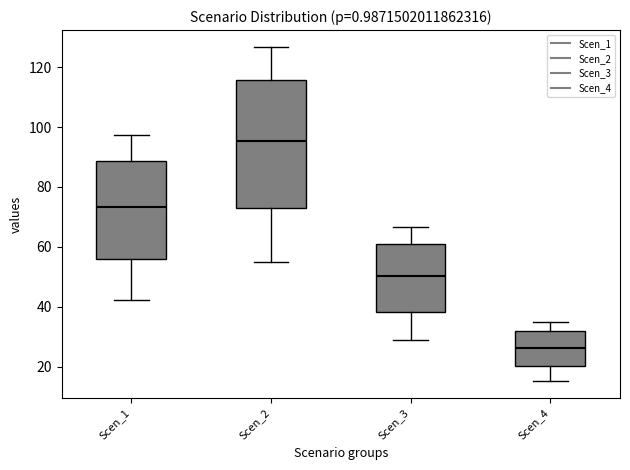

Reading left to right, read every box against the y-axis: the position of its median line, the range the box covers, and the ends of its whiskers. The values are not printed on the chart, so give them approximately, as read against the axis.

Scen_1: median 74, box 56 to 88, whiskers 42 to 98
Scen_2: median 96, box 72 to 116, whiskers 56 to 126
Scen_3: median 50, box 38 to 60, whiskers 30 to 66
Scen_4: median 26, box 20 to 32, whiskers 16 to 36